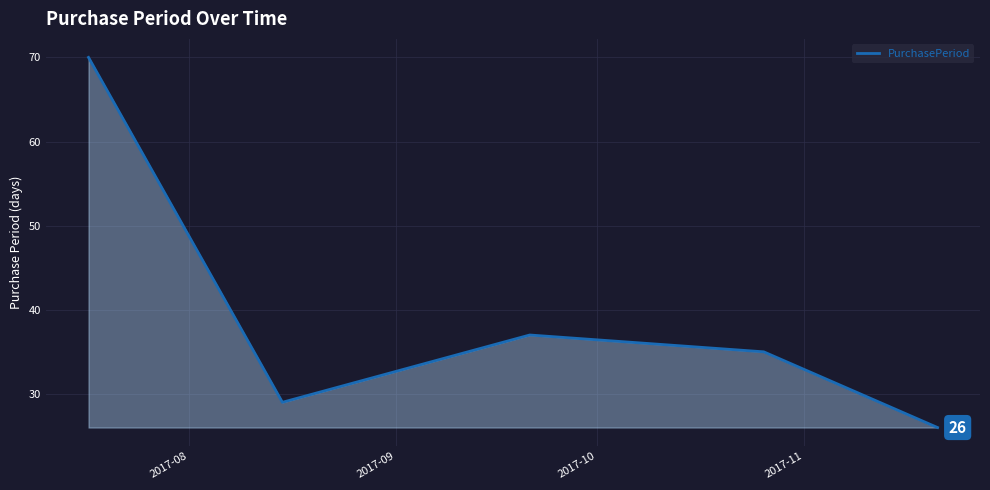

True or false: there are more than 2 points higher than both neighbors.

False